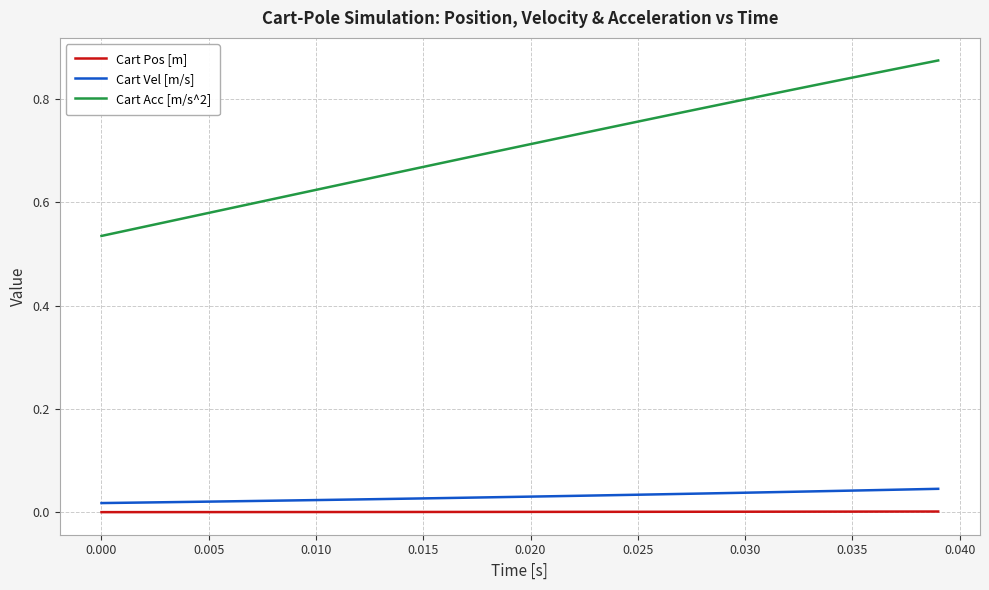

True or false: Cart Acc [m/s^2] and Cart Vel [m/s] cross at least once.

False